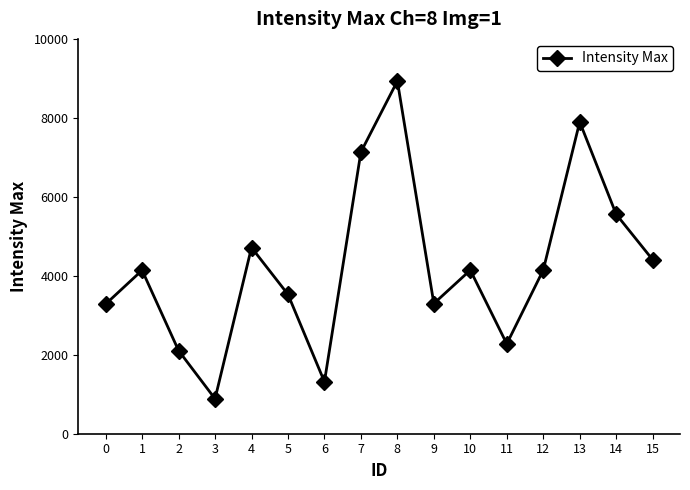

The value at 1 is 4140. True or false?

True